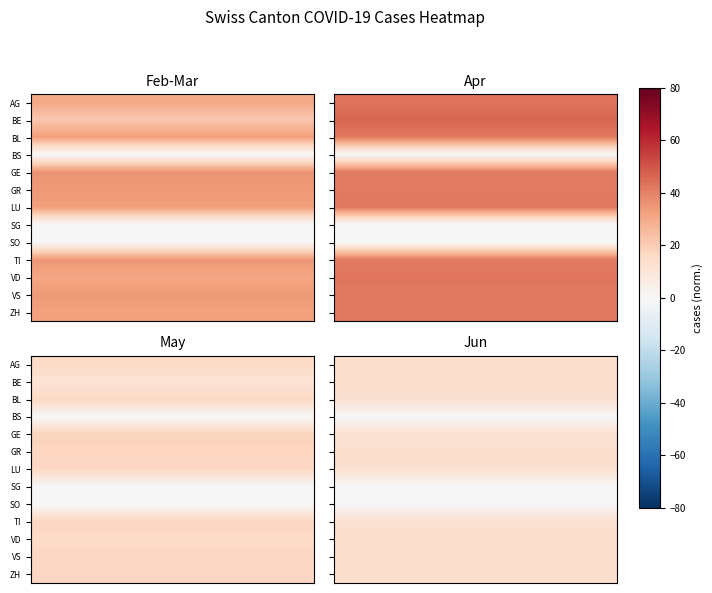

What is the total value across all series at 0?

127.7